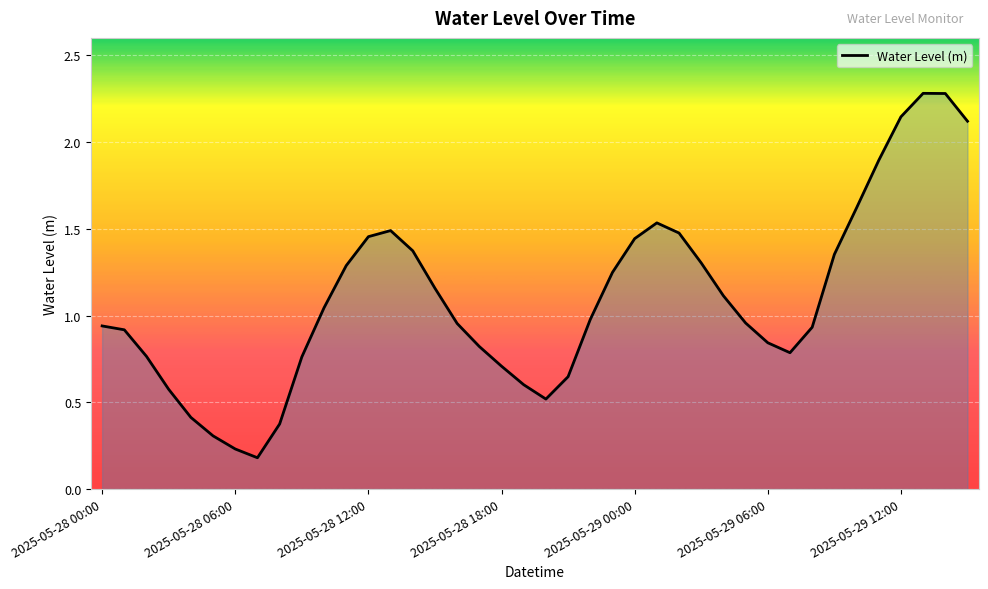

What is the greatest value displayed?

2.3